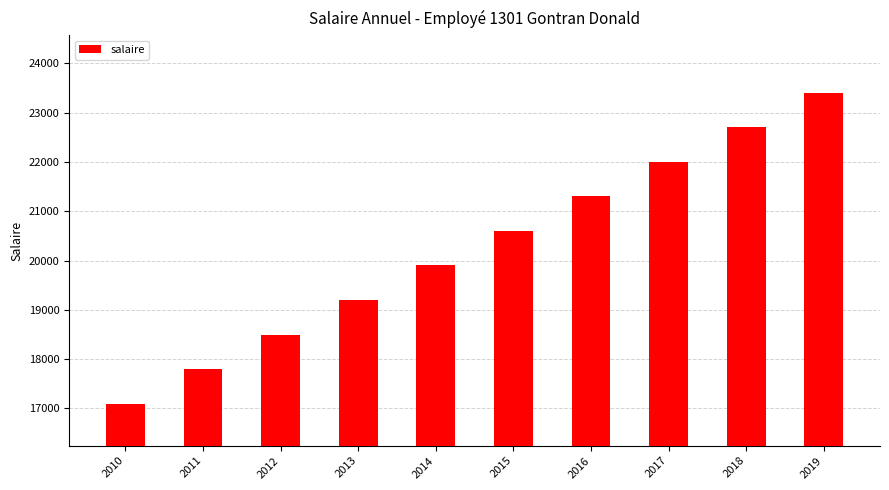

How many values are below 20600?

5